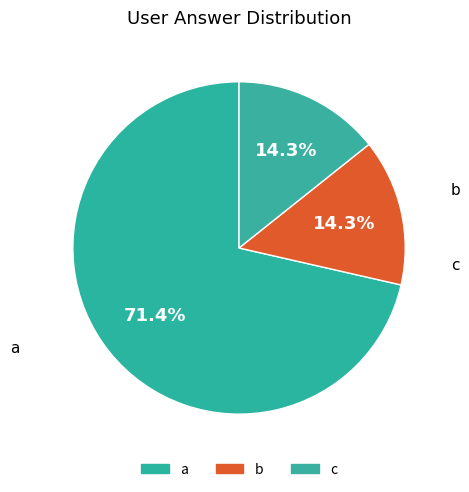

How many slices are in this pie chart?

3